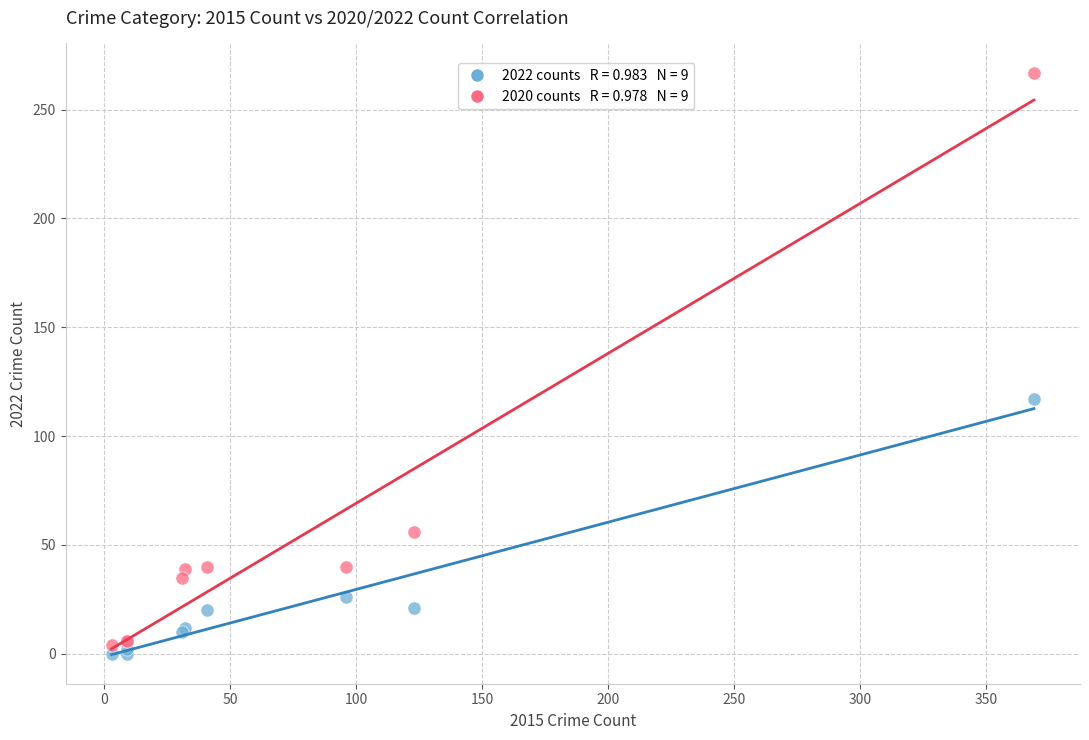

Across all series, what Y value is closest to 133?

117